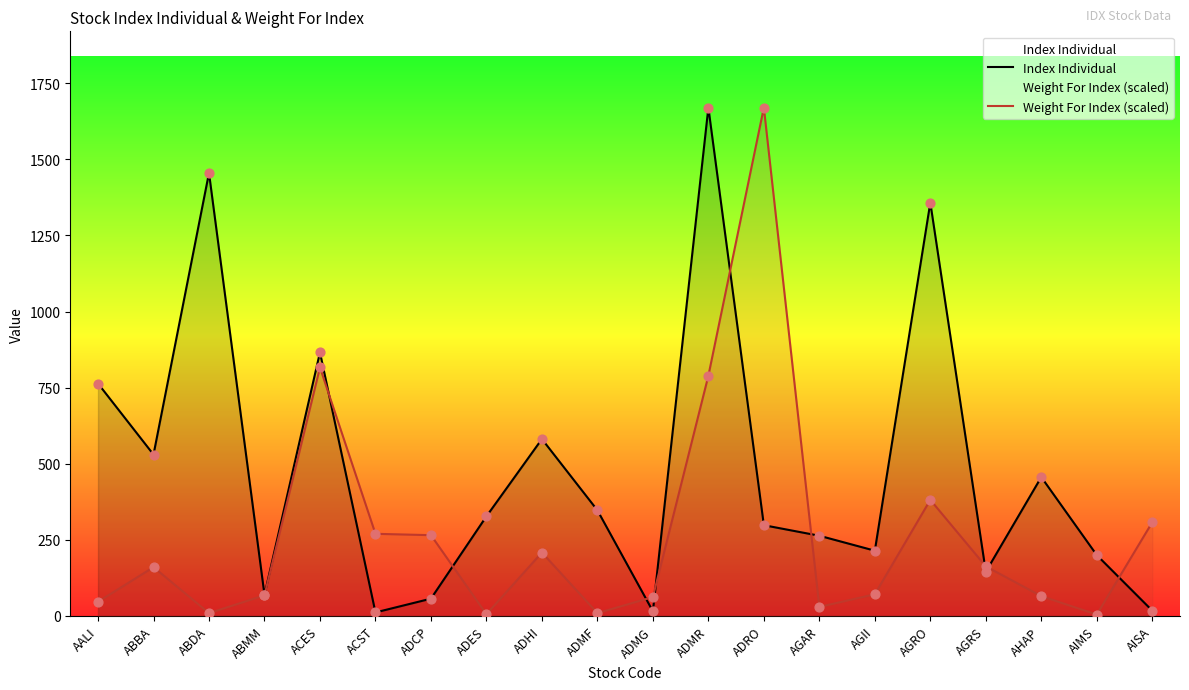

Which series reaches the maximum Y coordinate?

Index Individual